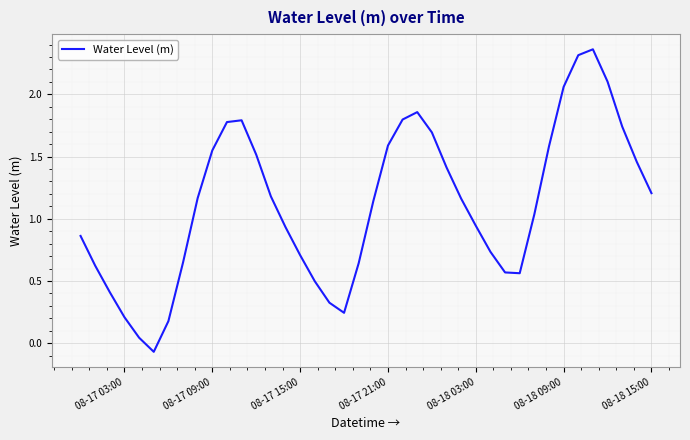

The value at 08-17 21:00 is 0.8. True or false?

False